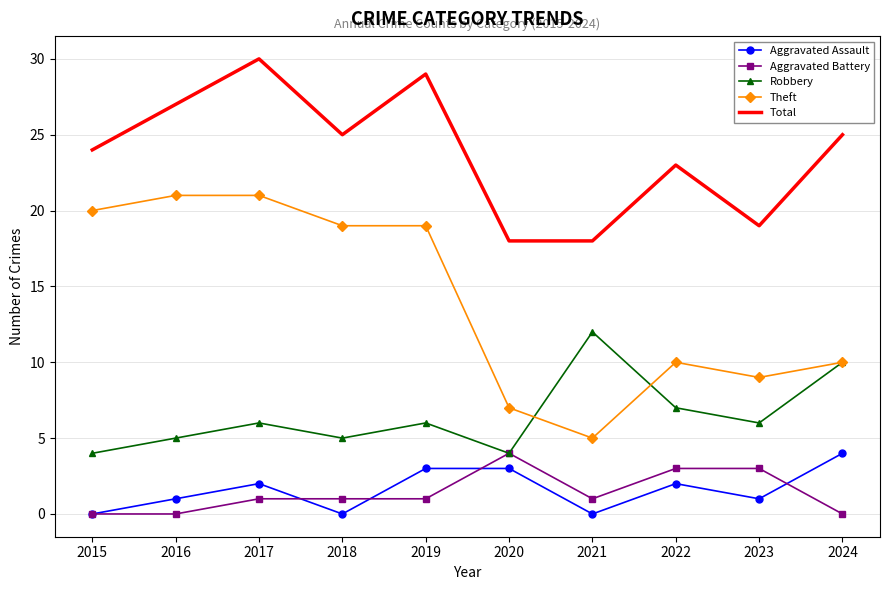

What is the difference between the Theft values at 2016 and 2019?

2